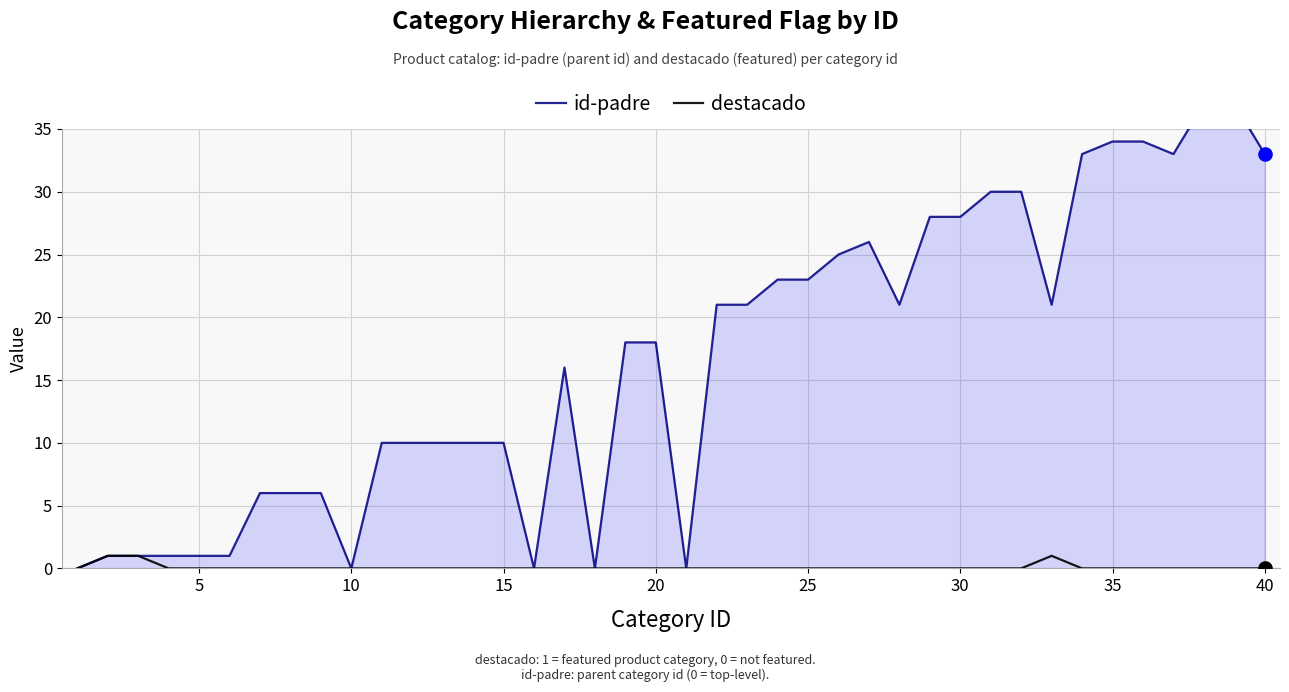

Is the value of destacado at 40 greater than the value of id-padre at 30?

No